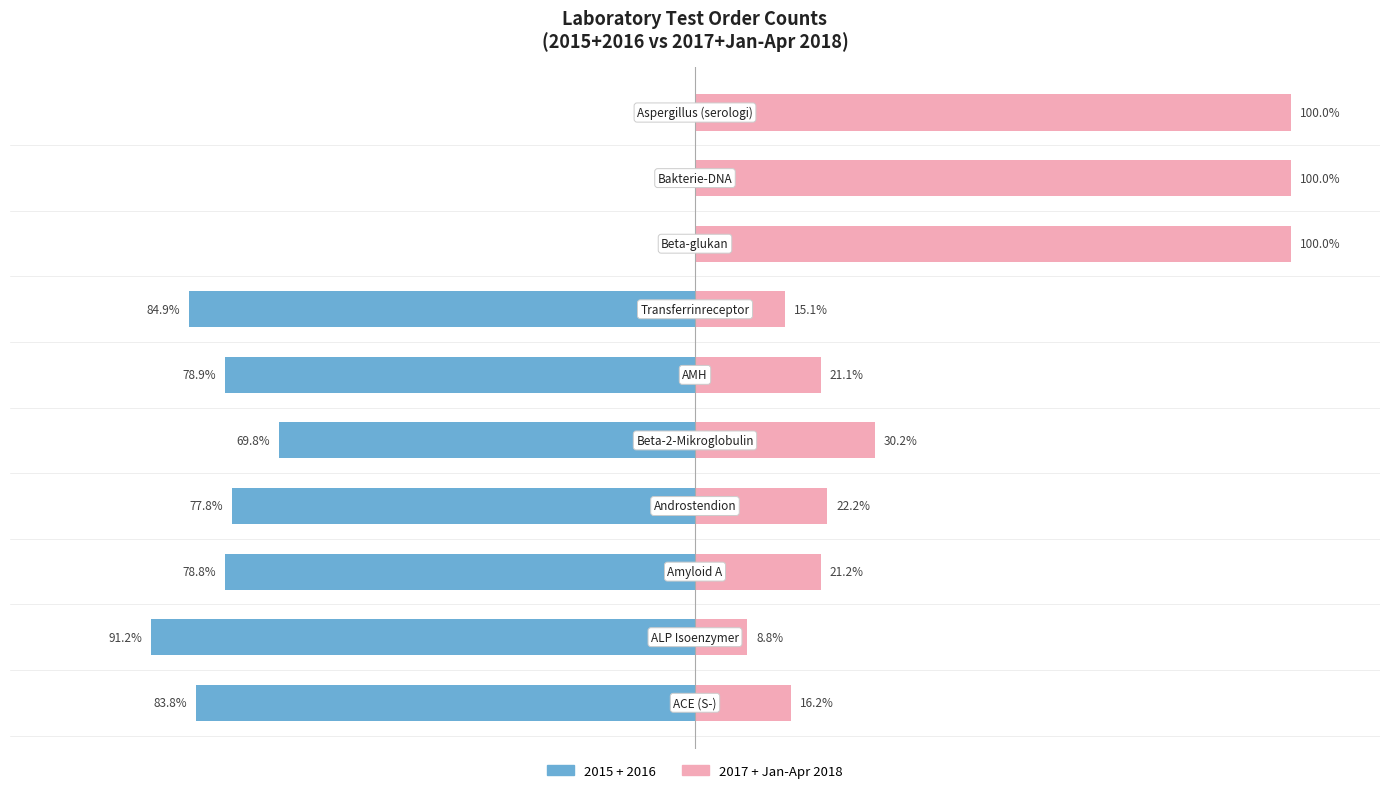

What is the value of the 3rd bar from the left?

21.2